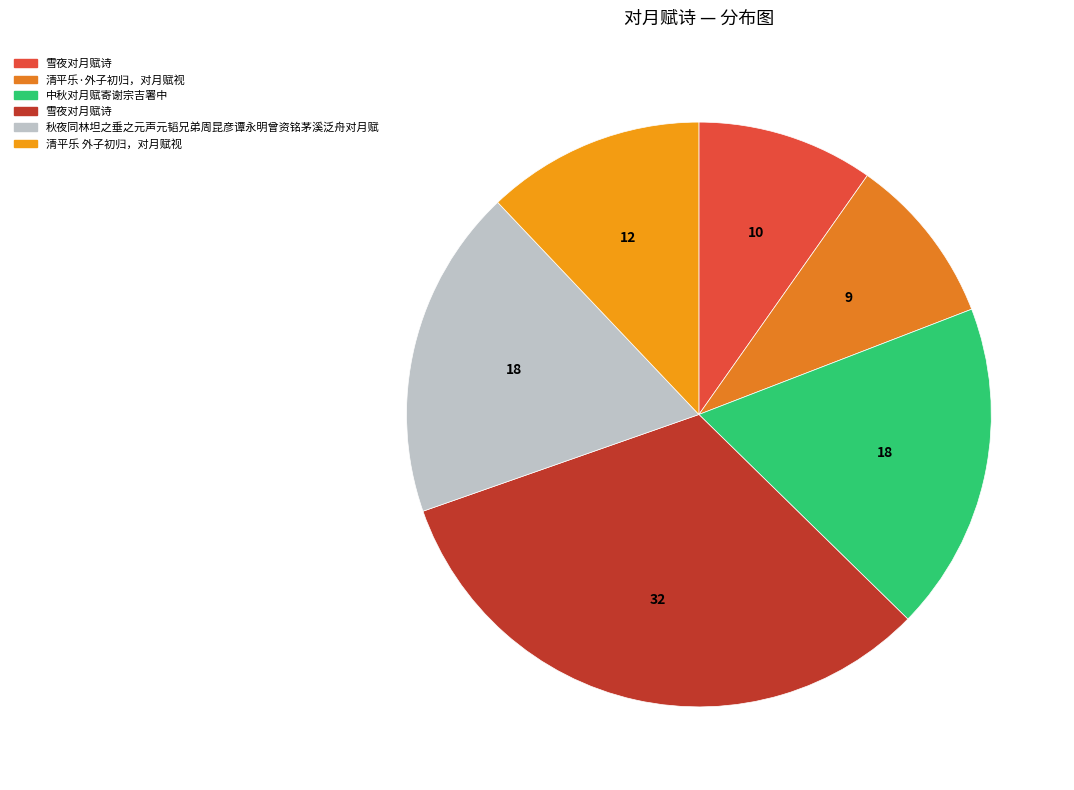

How many slices are in this pie chart?

6